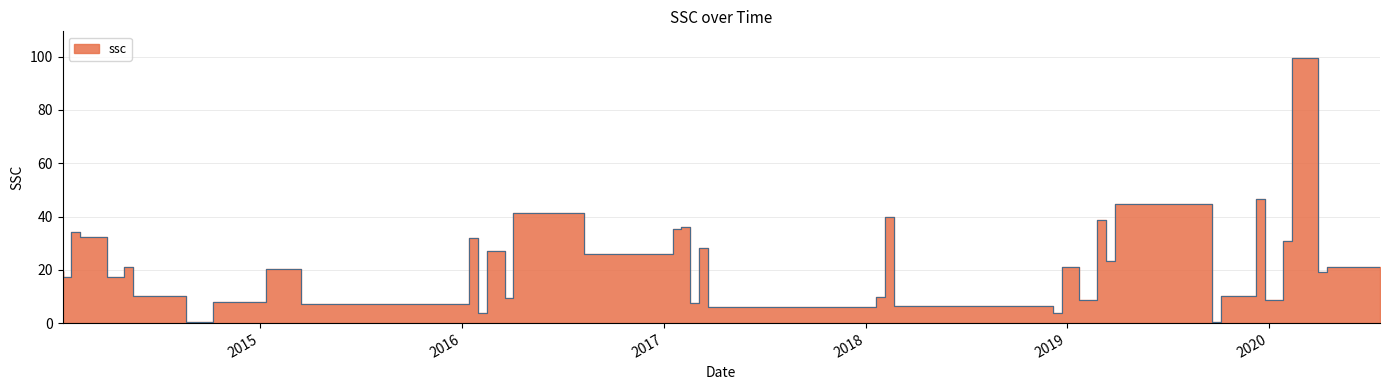

Which category has the highest value across all series?

2020-03-30